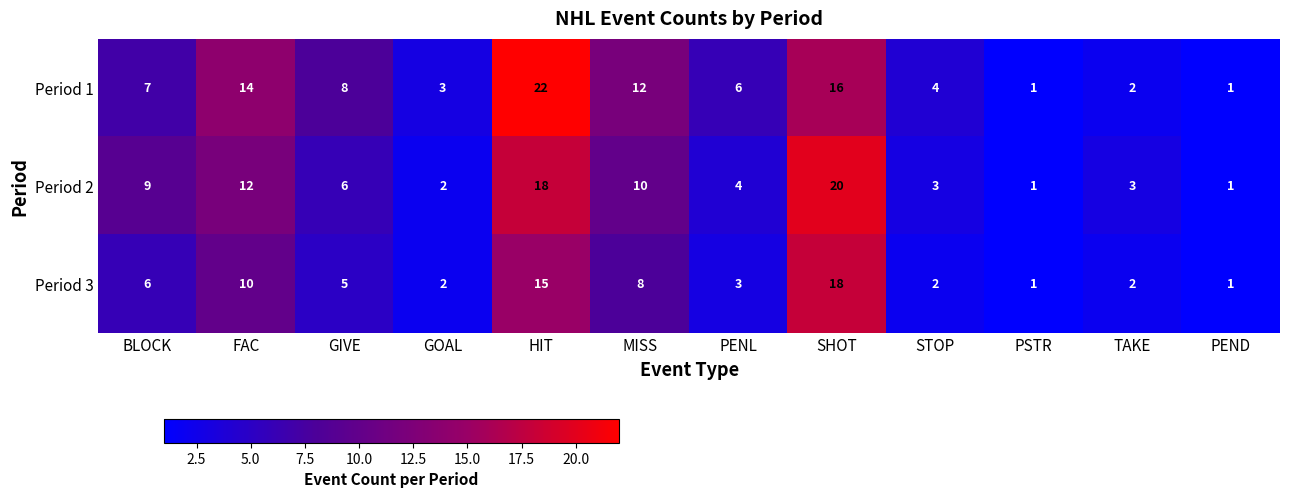

What is the difference between the Period 3 values at FAC and PSTR?

9